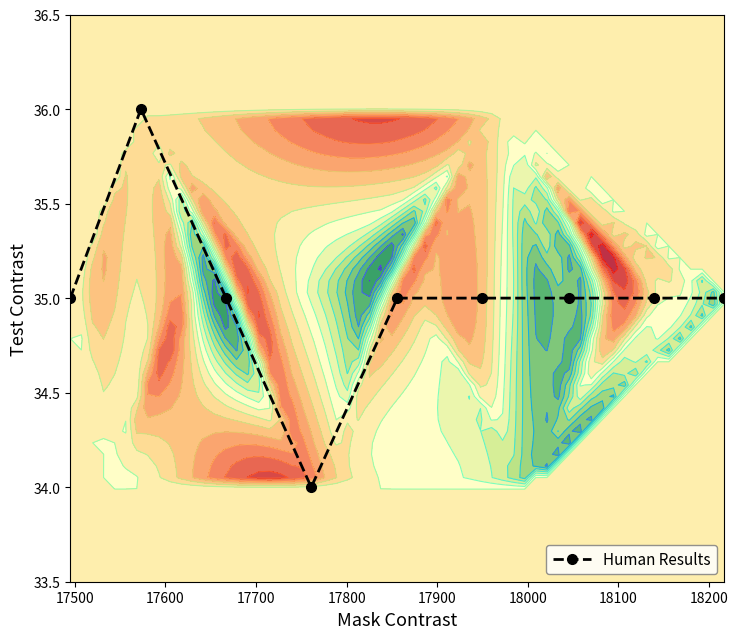

What is the highest value of the Human Results series?

36